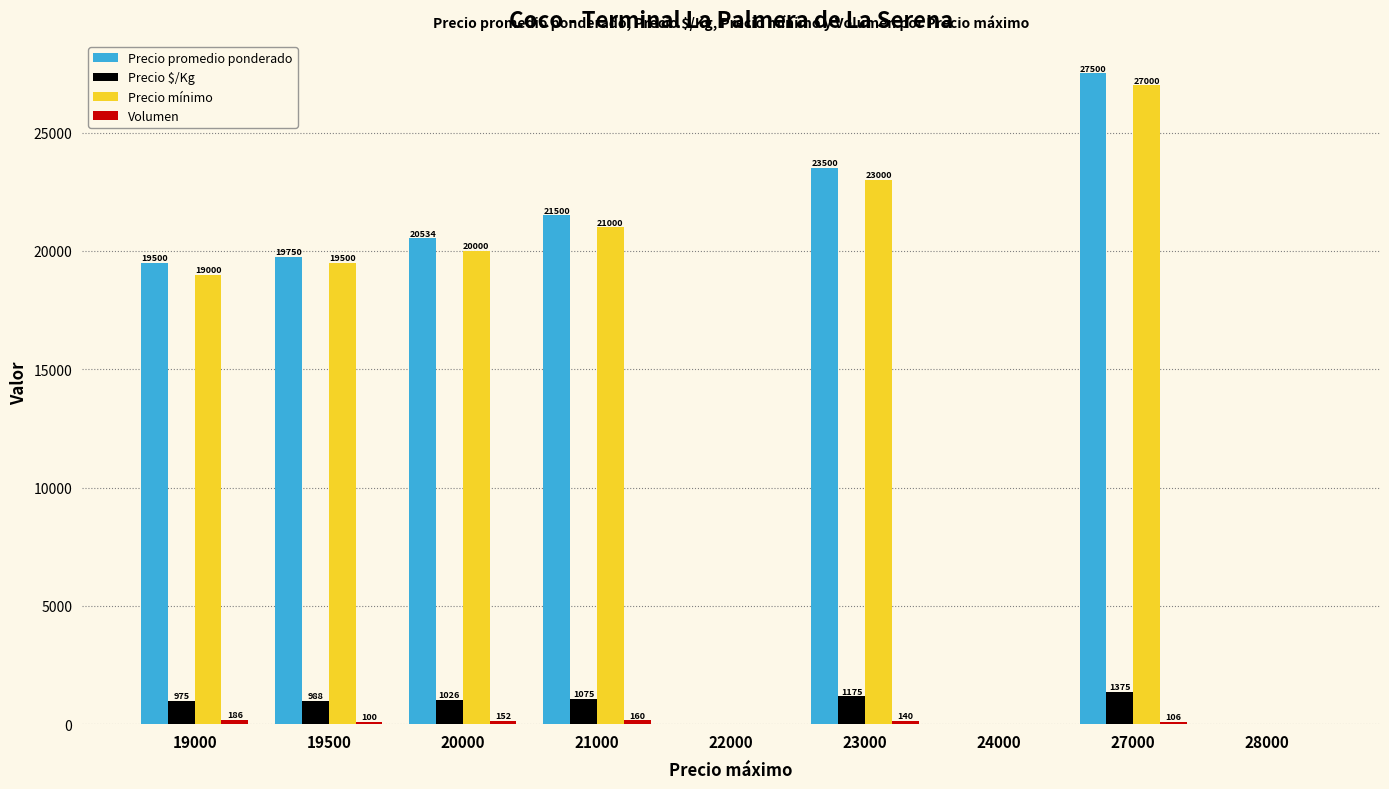

What is the sum of all Precio $/Kg values?

6614.7